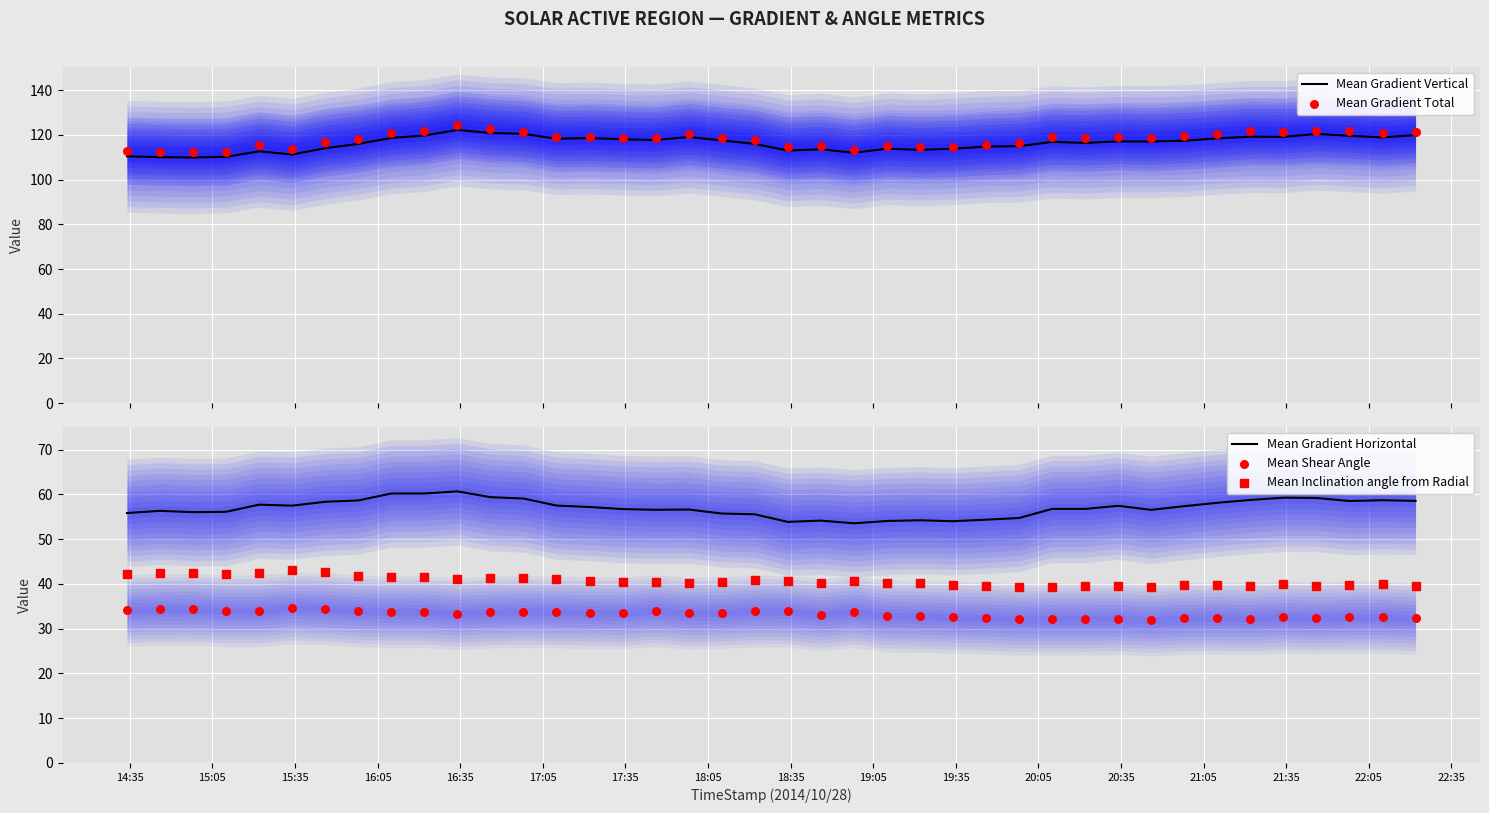

What is the lowest value of the Mean Gradient Horizontal series?

53.6